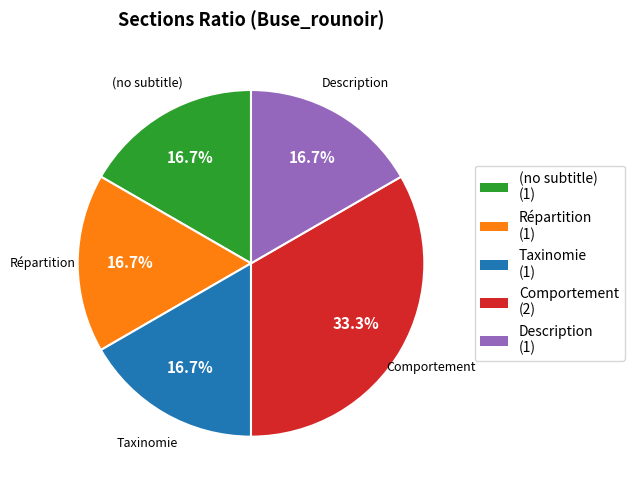

To the nearest percent, what is the average slice percentage?

20%